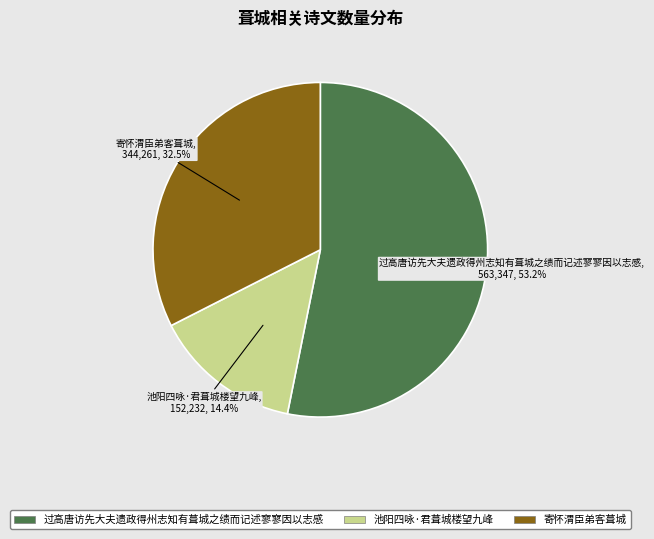

True or false: 过高唐访先大夫遗政得州志知有葺城之绩而记述寥寥因以志感 accounts for 47% of the total.

False